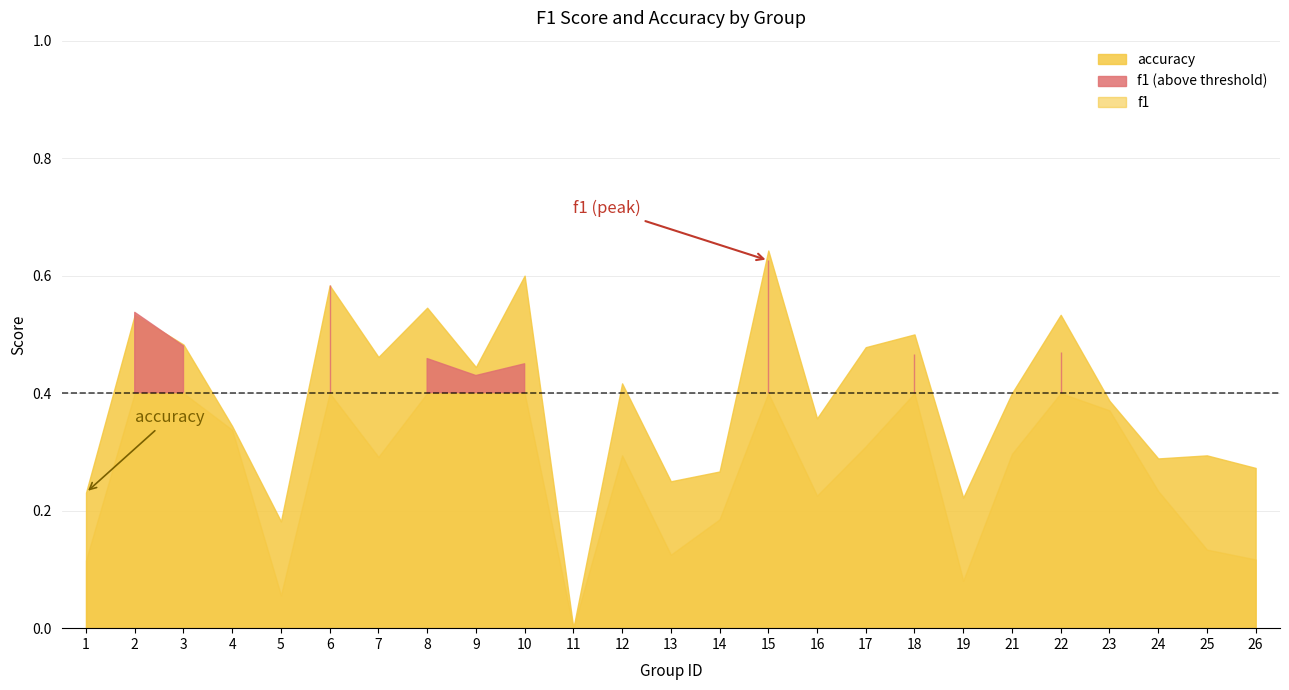

True or false: accuracy has more than 2 interior local peaks.

True